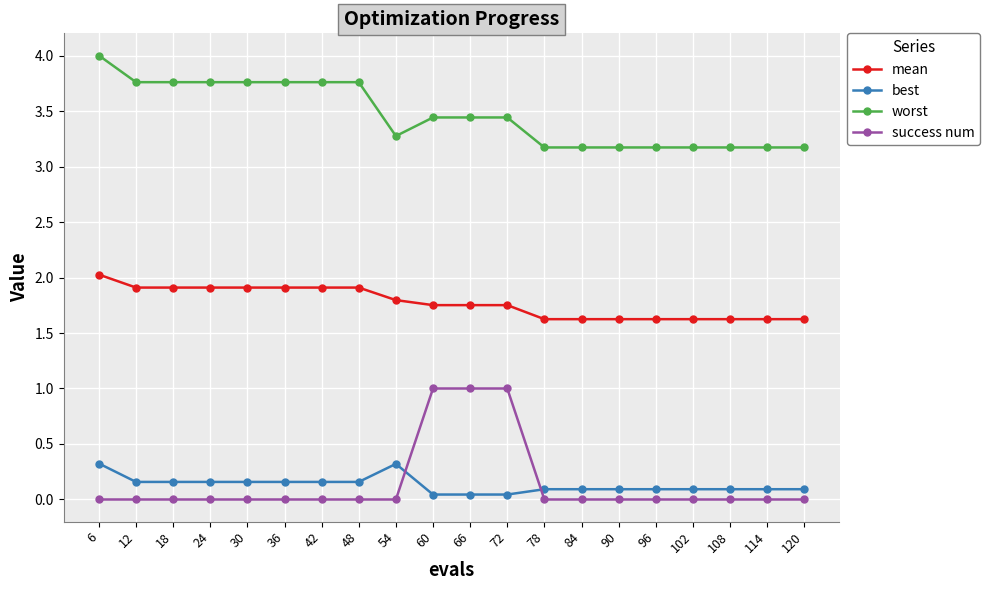

What is the sum of all worst values?

69.3